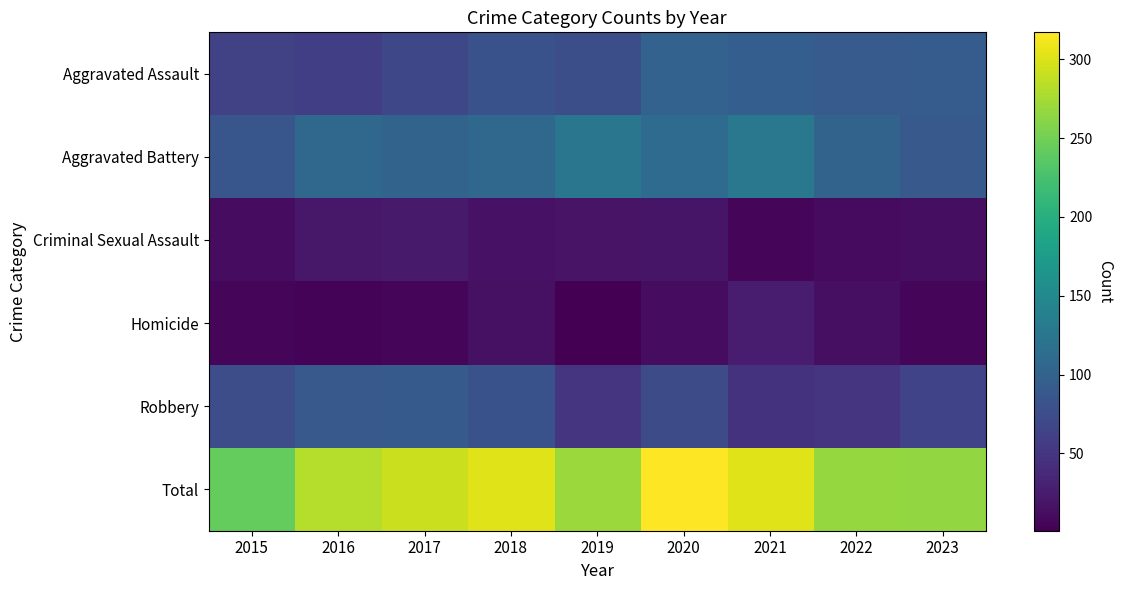

How many categories are shown in the chart?

9